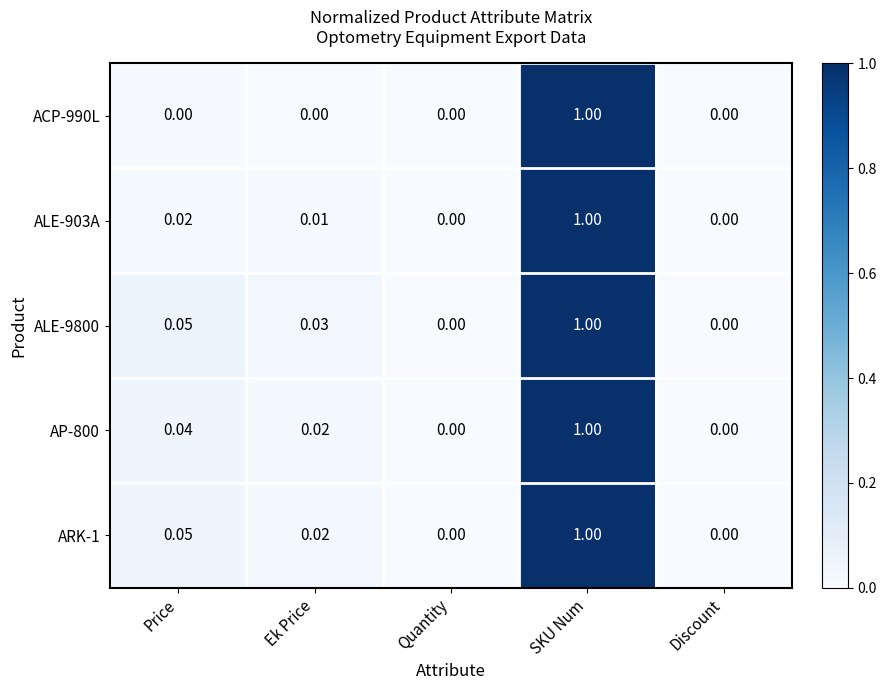

At which category is the sum across all series the highest?

SKU Num